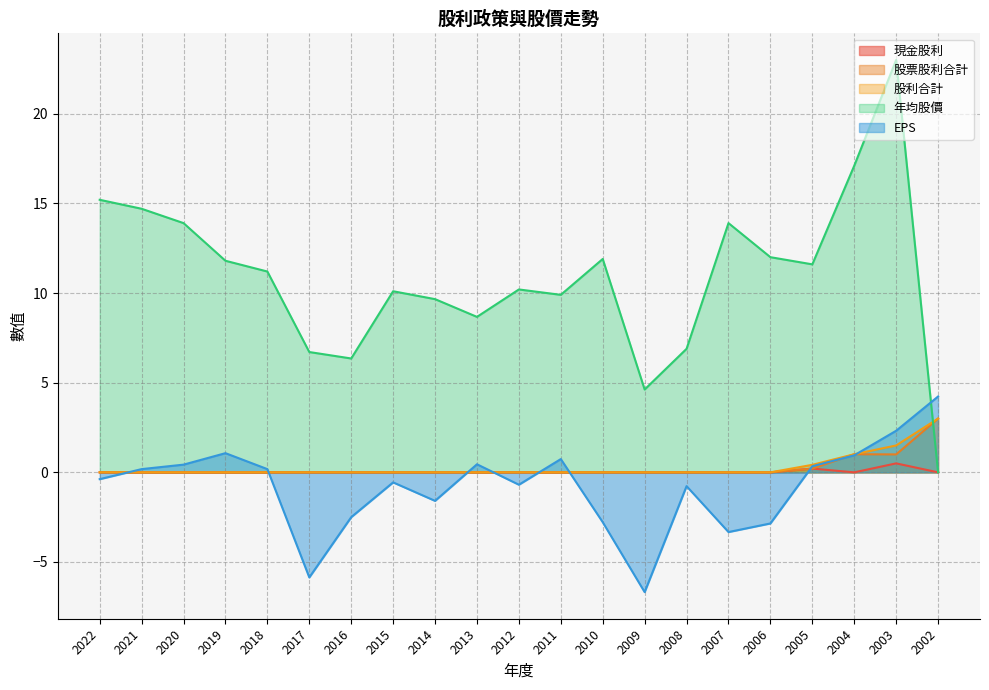

At which category does 現金股利 reach its first local valley?

2004